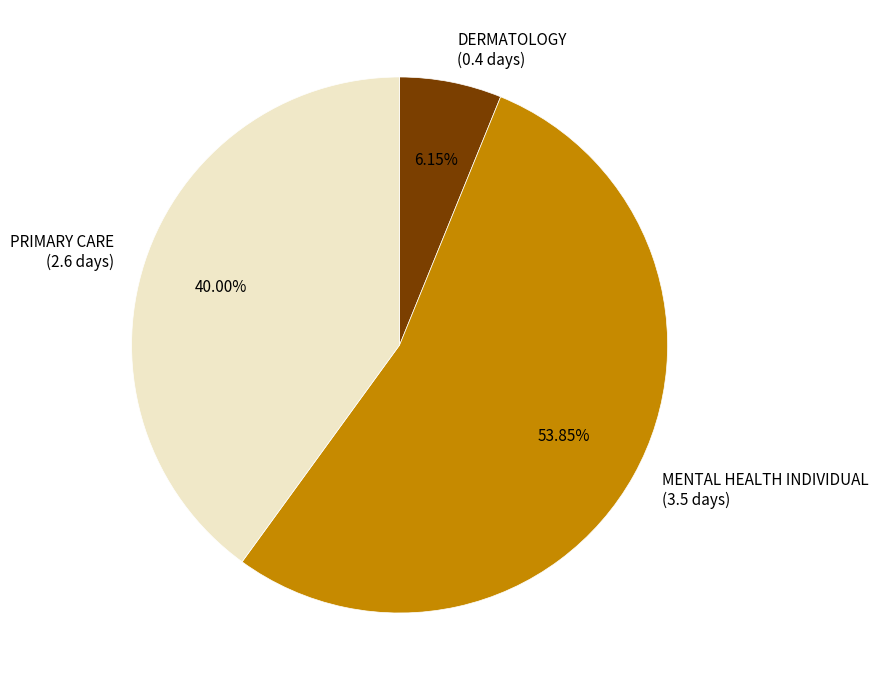

Is there a majority slice in this chart?

Yes